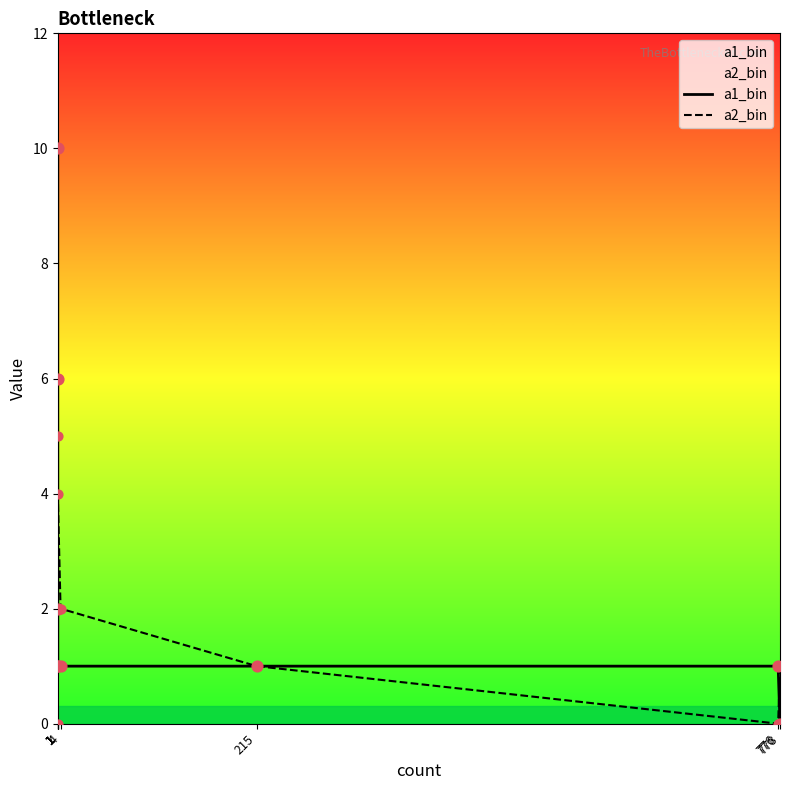

Which series contains the highest Y value?

a1_bin